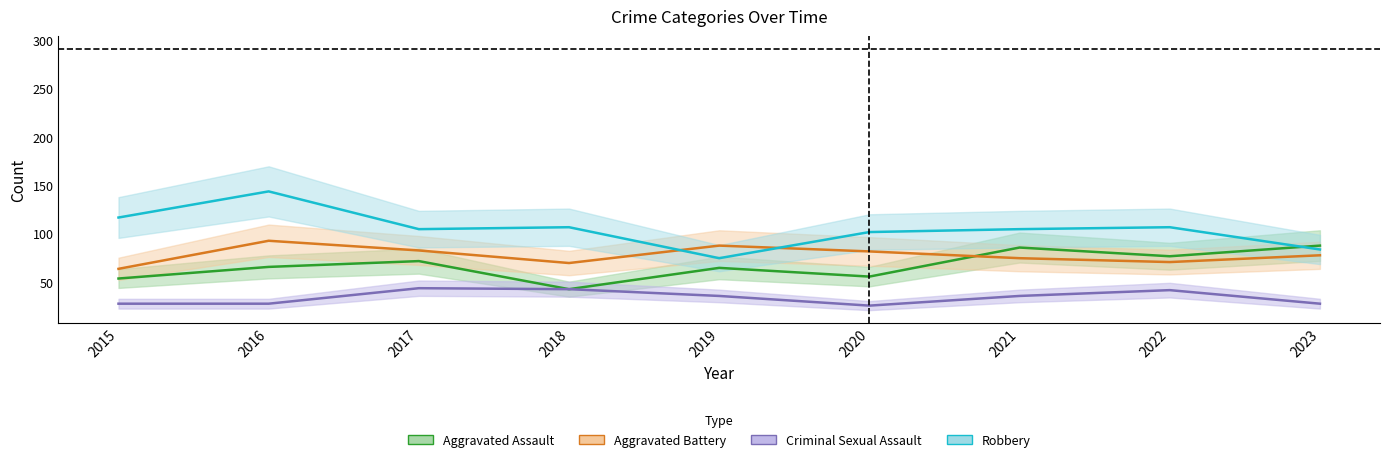

Reading right to left, what are all the values shown in this chart?

Aggravated Assault: 88	77	86	56	65	43	72	66	54
Aggravated Battery: 78	71	75	82	88	70	83	93	64
Criminal Sexual Assault: 28	42	36	26	36	43	44	28	28
Robbery: 84	107	105	102	75	107	105	144	117